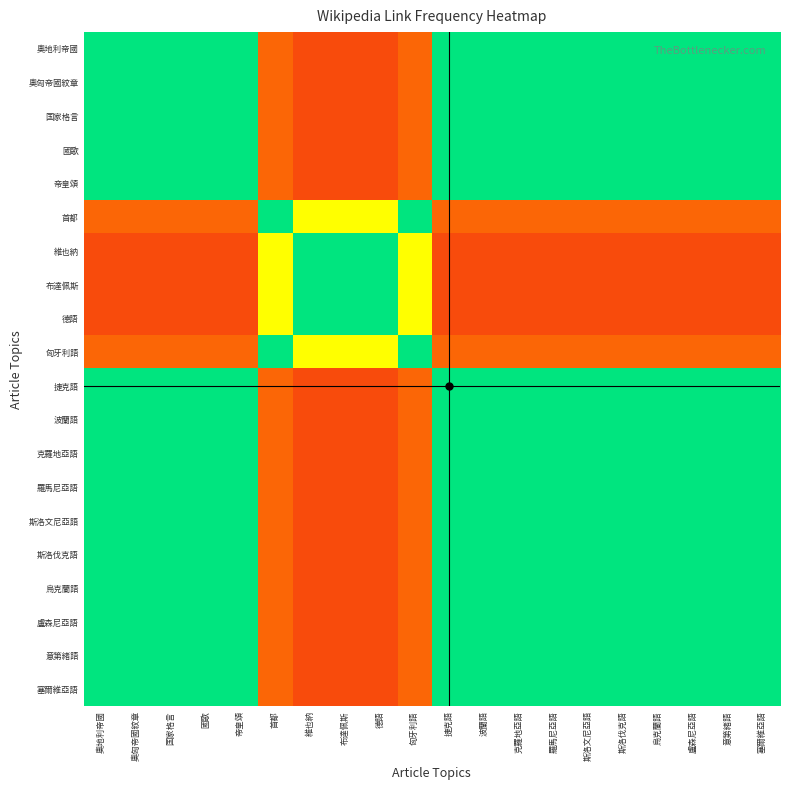

Reading right to left, what are all the values shown in this chart?

奧地利帝國: 塞爾維亞語=1.0	意第緒語=1.0	盧森尼亞語=1.0	烏克蘭語=1.0	斯洛伐克語=1.0	斯洛文尼亞語=1.0	羅馬尼亞語=1.0	克羅地亞語=1.0	波蘭語=1.0	捷克語=1.0	匈牙利語=0.2	德語=0.2	布達佩斯=0.2	維也納=0.2	首都=0.2	帝皇頌=1.0	國歌=1.0	国家格言=1.0	奧匈帝國紋章=1.0	奧地利帝國=1.0
奧匈帝國紋章: 塞爾維亞語=1.0	意第緒語=1.0	盧森尼亞語=1.0	烏克蘭語=1.0	斯洛伐克語=1.0	斯洛文尼亞語=1.0	羅馬尼亞語=1.0	克羅地亞語=1.0	波蘭語=1.0	捷克語=1.0	匈牙利語=0.2	德語=0.2	布達佩斯=0.2	維也納=0.2	首都=0.2	帝皇頌=1.0	國歌=1.0	国家格言=1.0	奧匈帝國紋章=1.0	奧地利帝國=1.0
国家格言: 塞爾維亞語=1.0	意第緒語=1.0	盧森尼亞語=1.0	烏克蘭語=1.0	斯洛伐克語=1.0	斯洛文尼亞語=1.0	羅馬尼亞語=1.0	克羅地亞語=1.0	波蘭語=1.0	捷克語=1.0	匈牙利語=0.2	德語=0.2	布達佩斯=0.2	維也納=0.2	首都=0.2	帝皇頌=1.0	國歌=1.0	国家格言=1.0	奧匈帝國紋章=1.0	奧地利帝國=1.0
國歌: 塞爾維亞語=1.0	意第緒語=1.0	盧森尼亞語=1.0	烏克蘭語=1.0	斯洛伐克語=1.0	斯洛文尼亞語=1.0	羅馬尼亞語=1.0	克羅地亞語=1.0	波蘭語=1.0	捷克語=1.0	匈牙利語=0.2	德語=0.2	布達佩斯=0.2	維也納=0.2	首都=0.2	帝皇頌=1.0	國歌=1.0	国家格言=1.0	奧匈帝國紋章=1.0	奧地利帝國=1.0
帝皇頌: 塞爾維亞語=1.0	意第緒語=1.0	盧森尼亞語=1.0	烏克蘭語=1.0	斯洛伐克語=1.0	斯洛文尼亞語=1.0	羅馬尼亞語=1.0	克羅地亞語=1.0	波蘭語=1.0	捷克語=1.0	匈牙利語=0.2	德語=0.2	布達佩斯=0.2	維也納=0.2	首都=0.2	帝皇頌=1.0	國歌=1.0	国家格言=1.0	奧匈帝國紋章=1.0	奧地利帝國=1.0
首都: 塞爾維亞語=0.2	意第緒語=0.2	盧森尼亞語=0.2	烏克蘭語=0.2	斯洛伐克語=0.2	斯洛文尼亞語=0.2	羅馬尼亞語=0.2	克羅地亞語=0.2	波蘭語=0.2	捷克語=0.2	匈牙利語=1.0	德語=0.7	布達佩斯=0.7	維也納=0.7	首都=1.0	帝皇頌=0.2	國歌=0.2	国家格言=0.2	奧匈帝國紋章=0.2	奧地利帝國=0.2
維也納: 塞爾維亞語=0.2	意第緒語=0.2	盧森尼亞語=0.2	烏克蘭語=0.2	斯洛伐克語=0.2	斯洛文尼亞語=0.2	羅馬尼亞語=0.2	克羅地亞語=0.2	波蘭語=0.2	捷克語=0.2	匈牙利語=0.7	德語=1.0	布達佩斯=1.0	維也納=1.0	首都=0.7	帝皇頌=0.2	國歌=0.2	国家格言=0.2	奧匈帝國紋章=0.2	奧地利帝國=0.2
布達佩斯: 塞爾維亞語=0.2	意第緒語=0.2	盧森尼亞語=0.2	烏克蘭語=0.2	斯洛伐克語=0.2	斯洛文尼亞語=0.2	羅馬尼亞語=0.2	克羅地亞語=0.2	波蘭語=0.2	捷克語=0.2	匈牙利語=0.7	德語=1.0	布達佩斯=1.0	維也納=1.0	首都=0.7	帝皇頌=0.2	國歌=0.2	国家格言=0.2	奧匈帝國紋章=0.2	奧地利帝國=0.2
德語: 塞爾維亞語=0.2	意第緒語=0.2	盧森尼亞語=0.2	烏克蘭語=0.2	斯洛伐克語=0.2	斯洛文尼亞語=0.2	羅馬尼亞語=0.2	克羅地亞語=0.2	波蘭語=0.2	捷克語=0.2	匈牙利語=0.7	德語=1.0	布達佩斯=1.0	維也納=1.0	首都=0.7	帝皇頌=0.2	國歌=0.2	国家格言=0.2	奧匈帝國紋章=0.2	奧地利帝國=0.2
匈牙利語: 塞爾維亞語=0.2	意第緒語=0.2	盧森尼亞語=0.2	烏克蘭語=0.2	斯洛伐克語=0.2	斯洛文尼亞語=0.2	羅馬尼亞語=0.2	克羅地亞語=0.2	波蘭語=0.2	捷克語=0.2	匈牙利語=1.0	德語=0.7	布達佩斯=0.7	維也納=0.7	首都=1.0	帝皇頌=0.2	國歌=0.2	国家格言=0.2	奧匈帝國紋章=0.2	奧地利帝國=0.2
捷克語: 塞爾維亞語=1.0	意第緒語=1.0	盧森尼亞語=1.0	烏克蘭語=1.0	斯洛伐克語=1.0	斯洛文尼亞語=1.0	羅馬尼亞語=1.0	克羅地亞語=1.0	波蘭語=1.0	捷克語=1.0	匈牙利語=0.2	德語=0.2	布達佩斯=0.2	維也納=0.2	首都=0.2	帝皇頌=1.0	國歌=1.0	国家格言=1.0	奧匈帝國紋章=1.0	奧地利帝國=1.0
波蘭語: 塞爾維亞語=1.0	意第緒語=1.0	盧森尼亞語=1.0	烏克蘭語=1.0	斯洛伐克語=1.0	斯洛文尼亞語=1.0	羅馬尼亞語=1.0	克羅地亞語=1.0	波蘭語=1.0	捷克語=1.0	匈牙利語=0.2	德語=0.2	布達佩斯=0.2	維也納=0.2	首都=0.2	帝皇頌=1.0	國歌=1.0	国家格言=1.0	奧匈帝國紋章=1.0	奧地利帝國=1.0
克羅地亞語: 塞爾維亞語=1.0	意第緒語=1.0	盧森尼亞語=1.0	烏克蘭語=1.0	斯洛伐克語=1.0	斯洛文尼亞語=1.0	羅馬尼亞語=1.0	克羅地亞語=1.0	波蘭語=1.0	捷克語=1.0	匈牙利語=0.2	德語=0.2	布達佩斯=0.2	維也納=0.2	首都=0.2	帝皇頌=1.0	國歌=1.0	国家格言=1.0	奧匈帝國紋章=1.0	奧地利帝國=1.0
羅馬尼亞語: 塞爾維亞語=1.0	意第緒語=1.0	盧森尼亞語=1.0	烏克蘭語=1.0	斯洛伐克語=1.0	斯洛文尼亞語=1.0	羅馬尼亞語=1.0	克羅地亞語=1.0	波蘭語=1.0	捷克語=1.0	匈牙利語=0.2	德語=0.2	布達佩斯=0.2	維也納=0.2	首都=0.2	帝皇頌=1.0	國歌=1.0	国家格言=1.0	奧匈帝國紋章=1.0	奧地利帝國=1.0
斯洛文尼亞語: 塞爾維亞語=1.0	意第緒語=1.0	盧森尼亞語=1.0	烏克蘭語=1.0	斯洛伐克語=1.0	斯洛文尼亞語=1.0	羅馬尼亞語=1.0	克羅地亞語=1.0	波蘭語=1.0	捷克語=1.0	匈牙利語=0.2	德語=0.2	布達佩斯=0.2	維也納=0.2	首都=0.2	帝皇頌=1.0	國歌=1.0	国家格言=1.0	奧匈帝國紋章=1.0	奧地利帝國=1.0
斯洛伐克語: 塞爾維亞語=1.0	意第緒語=1.0	盧森尼亞語=1.0	烏克蘭語=1.0	斯洛伐克語=1.0	斯洛文尼亞語=1.0	羅馬尼亞語=1.0	克羅地亞語=1.0	波蘭語=1.0	捷克語=1.0	匈牙利語=0.2	德語=0.2	布達佩斯=0.2	維也納=0.2	首都=0.2	帝皇頌=1.0	國歌=1.0	国家格言=1.0	奧匈帝國紋章=1.0	奧地利帝國=1.0
烏克蘭語: 塞爾維亞語=1.0	意第緒語=1.0	盧森尼亞語=1.0	烏克蘭語=1.0	斯洛伐克語=1.0	斯洛文尼亞語=1.0	羅馬尼亞語=1.0	克羅地亞語=1.0	波蘭語=1.0	捷克語=1.0	匈牙利語=0.2	德語=0.2	布達佩斯=0.2	維也納=0.2	首都=0.2	帝皇頌=1.0	國歌=1.0	国家格言=1.0	奧匈帝國紋章=1.0	奧地利帝國=1.0
盧森尼亞語: 塞爾維亞語=1.0	意第緒語=1.0	盧森尼亞語=1.0	烏克蘭語=1.0	斯洛伐克語=1.0	斯洛文尼亞語=1.0	羅馬尼亞語=1.0	克羅地亞語=1.0	波蘭語=1.0	捷克語=1.0	匈牙利語=0.2	德語=0.2	布達佩斯=0.2	維也納=0.2	首都=0.2	帝皇頌=1.0	國歌=1.0	国家格言=1.0	奧匈帝國紋章=1.0	奧地利帝國=1.0
意第緒語: 塞爾維亞語=1.0	意第緒語=1.0	盧森尼亞語=1.0	烏克蘭語=1.0	斯洛伐克語=1.0	斯洛文尼亞語=1.0	羅馬尼亞語=1.0	克羅地亞語=1.0	波蘭語=1.0	捷克語=1.0	匈牙利語=0.2	德語=0.2	布達佩斯=0.2	維也納=0.2	首都=0.2	帝皇頌=1.0	國歌=1.0	国家格言=1.0	奧匈帝國紋章=1.0	奧地利帝國=1.0
塞爾維亞語: 塞爾維亞語=1.0	意第緒語=1.0	盧森尼亞語=1.0	烏克蘭語=1.0	斯洛伐克語=1.0	斯洛文尼亞語=1.0	羅馬尼亞語=1.0	克羅地亞語=1.0	波蘭語=1.0	捷克語=1.0	匈牙利語=0.2	德語=0.2	布達佩斯=0.2	維也納=0.2	首都=0.2	帝皇頌=1.0	國歌=1.0	国家格言=1.0	奧匈帝國紋章=1.0	奧地利帝國=1.0